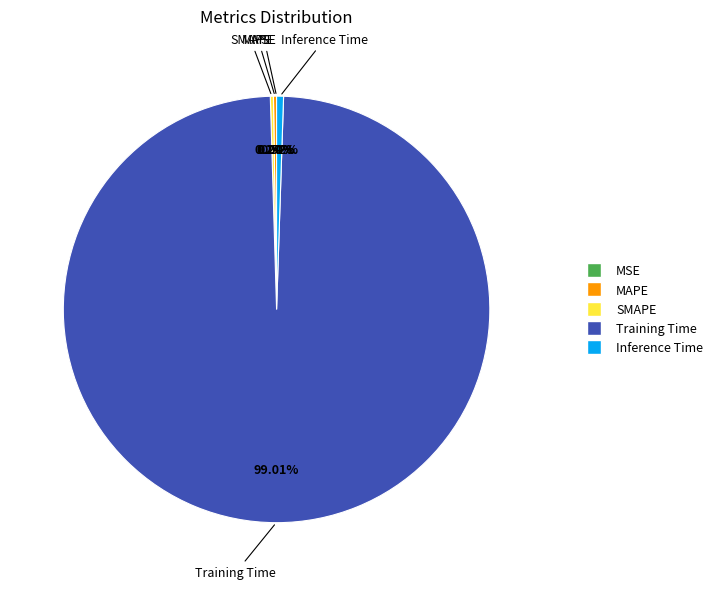

Does Training Time account for over 50% of the chart?

Yes